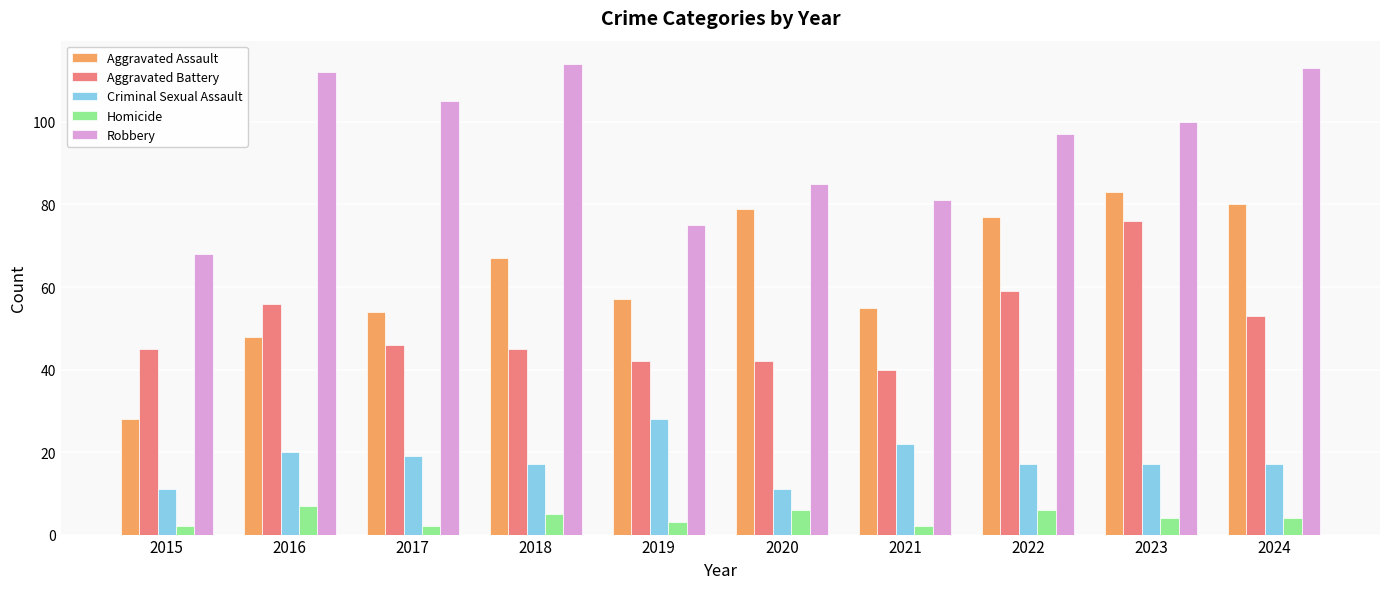

What is the value of the Homicide bar at the 10th from the left?

4